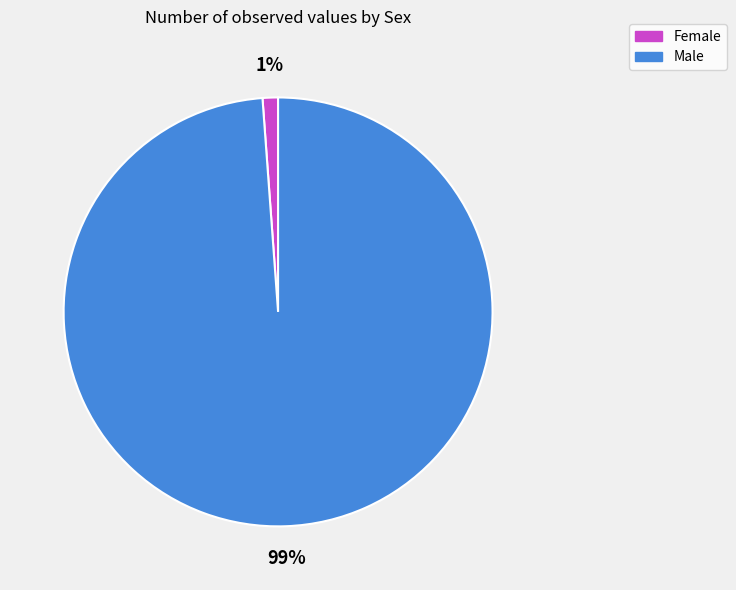

Combined, do Female and Male account for over 50%?

Yes